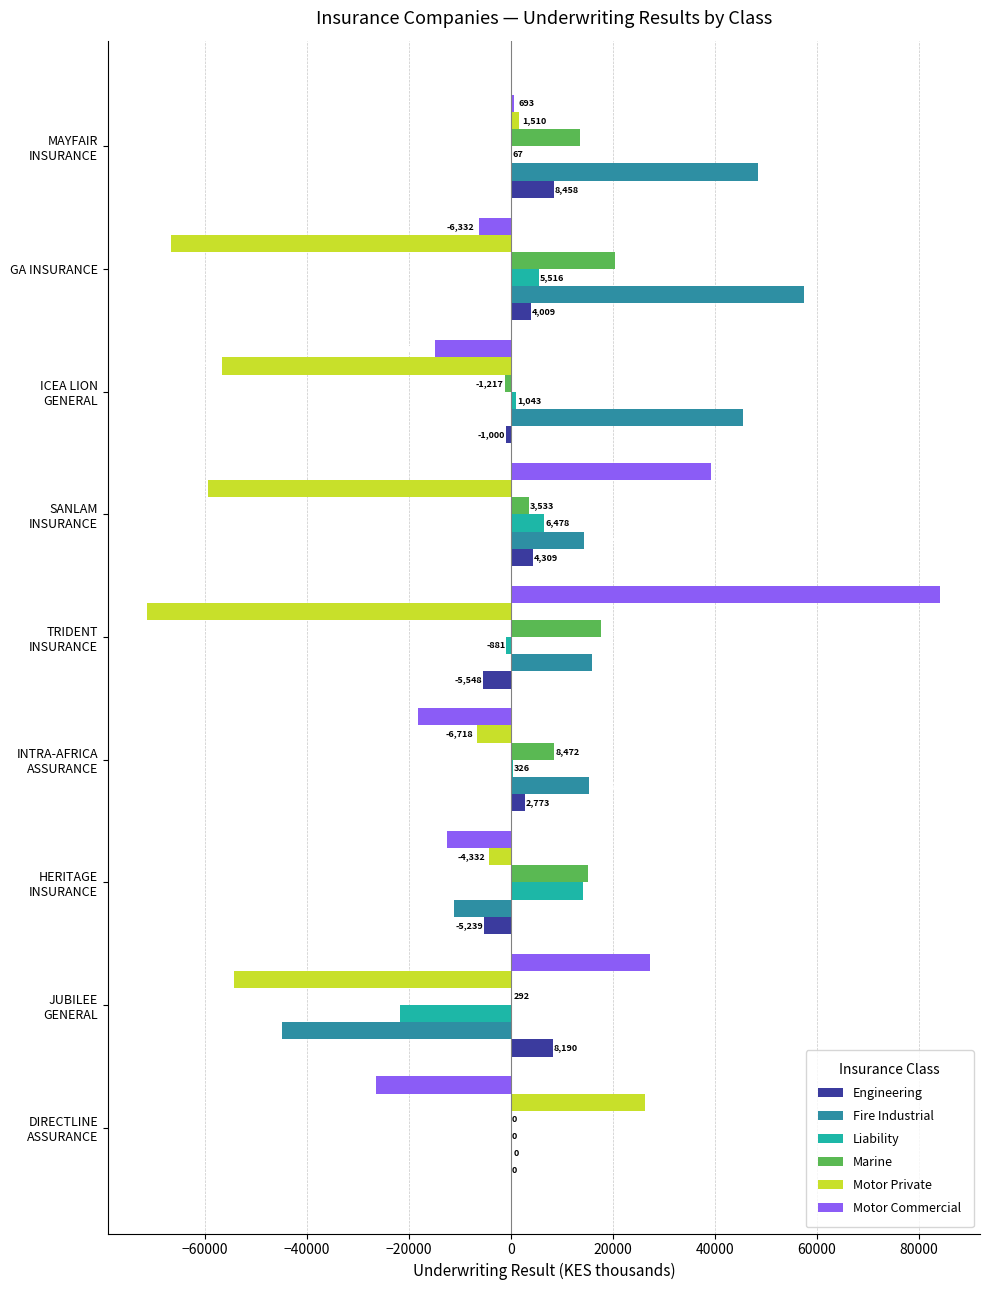

Is it true that Engineering equals 4009 at GA INSURANCE?

True